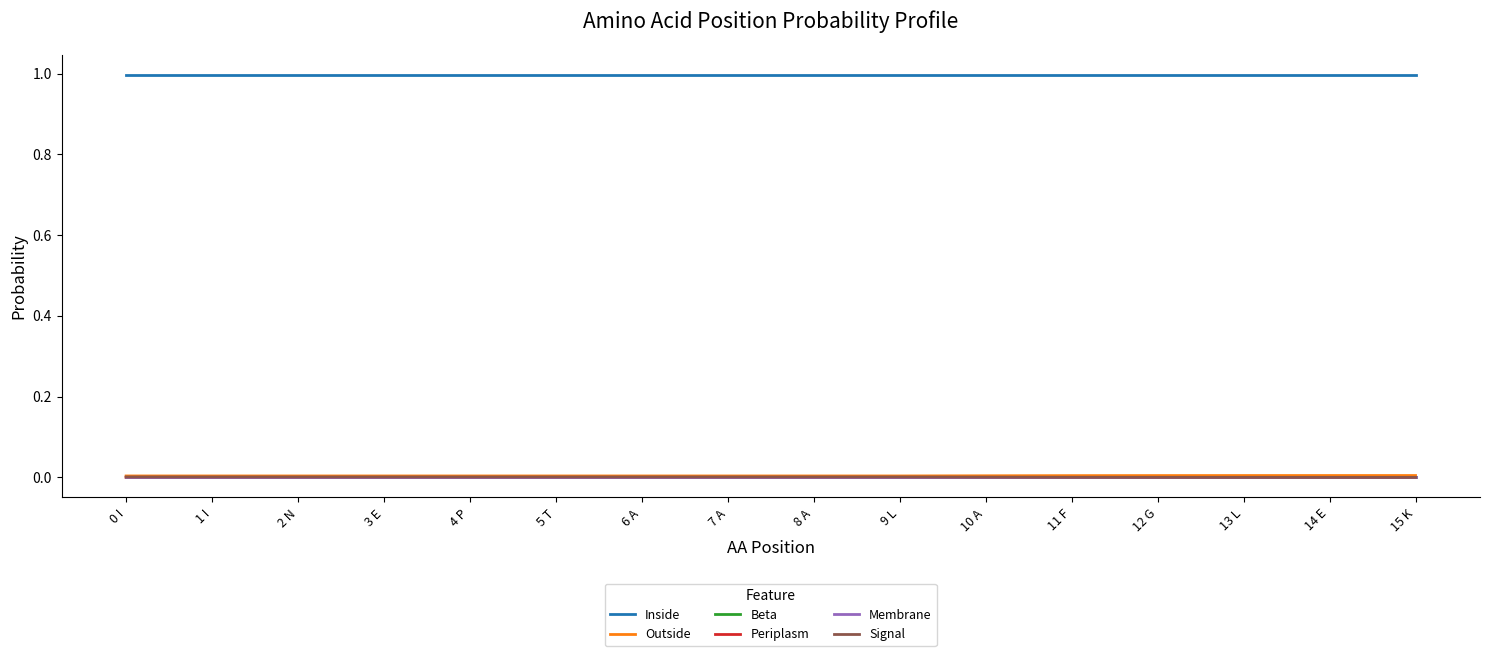

Does the chart have visible grid lines?

No